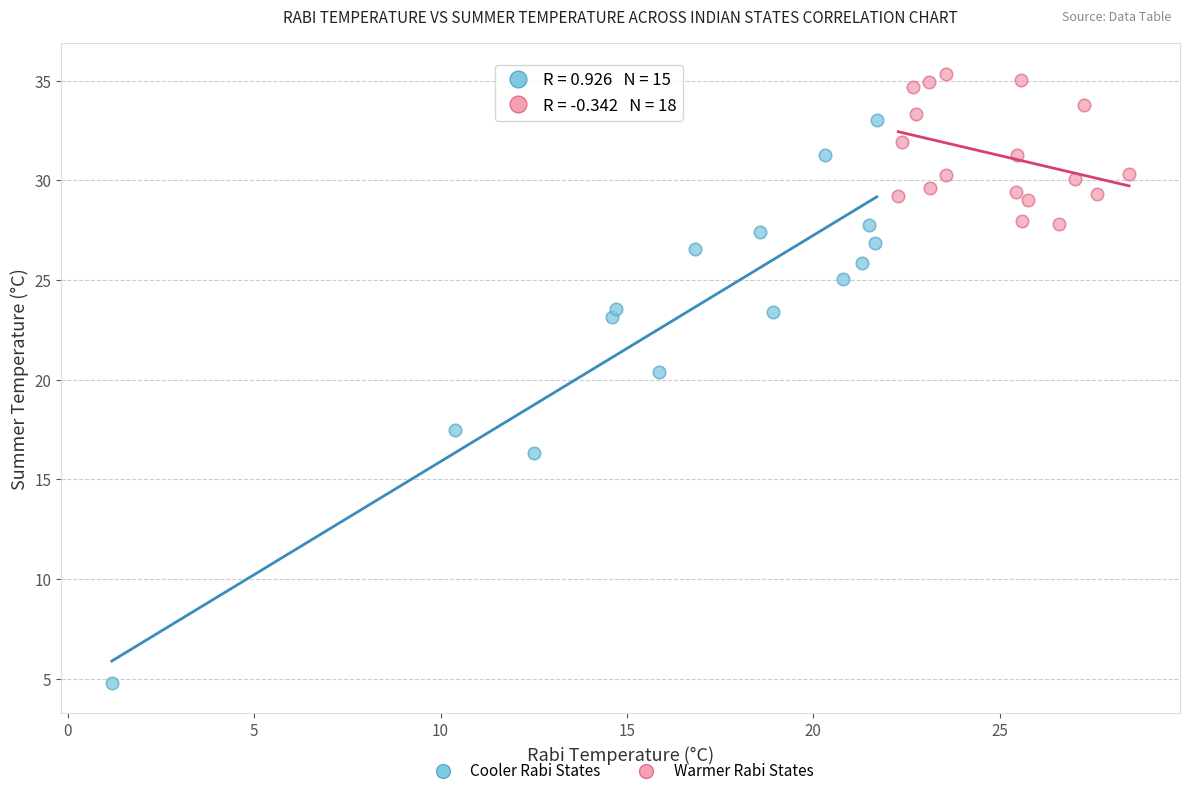

Which series has the widest spread of Y values?

Cooler Rabi States